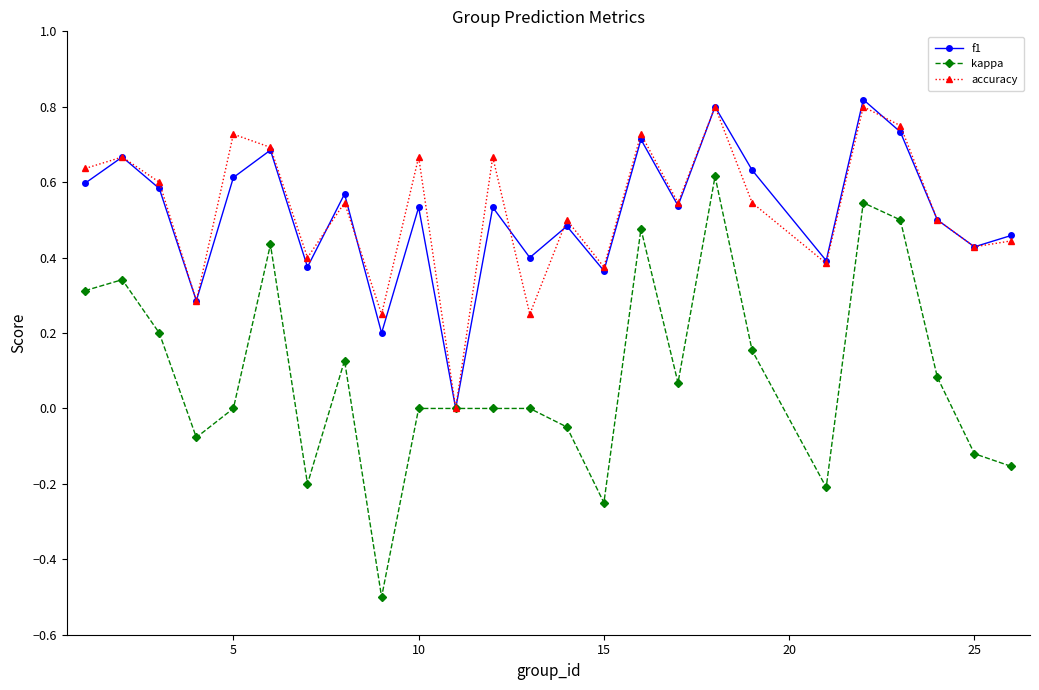

What is the minimum value shown in the chart?

-0.5